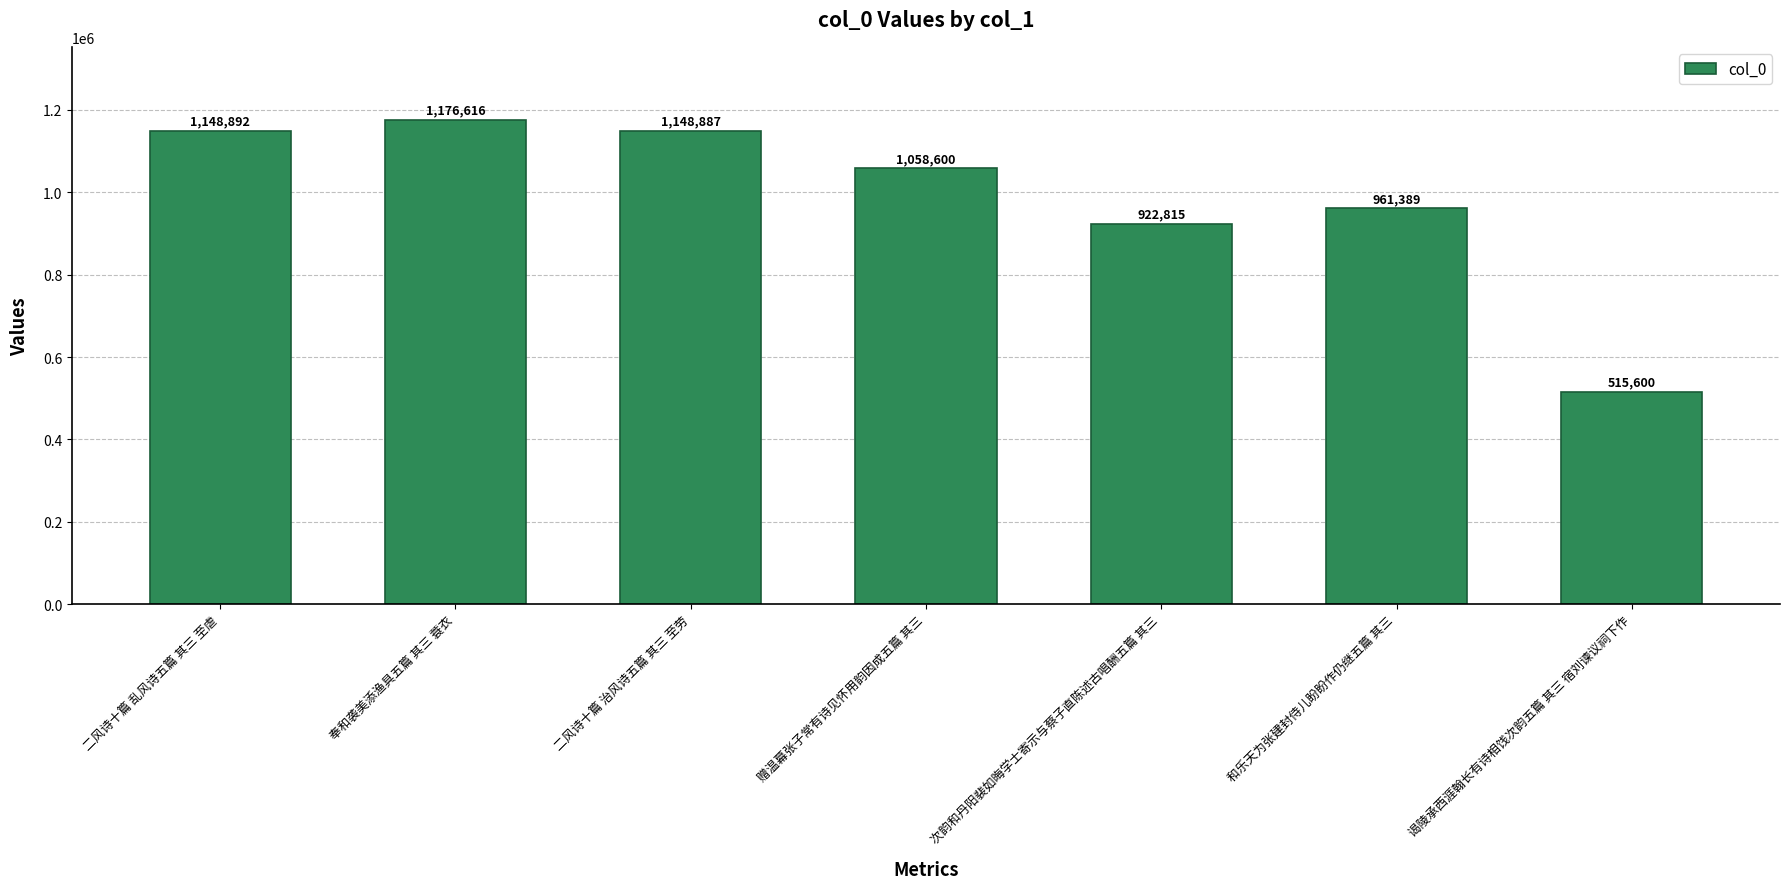

Read the value at 谒陵承西涯翰长有诗相饯次韵五篇 其三 宿刘谏议祠下作.

515600